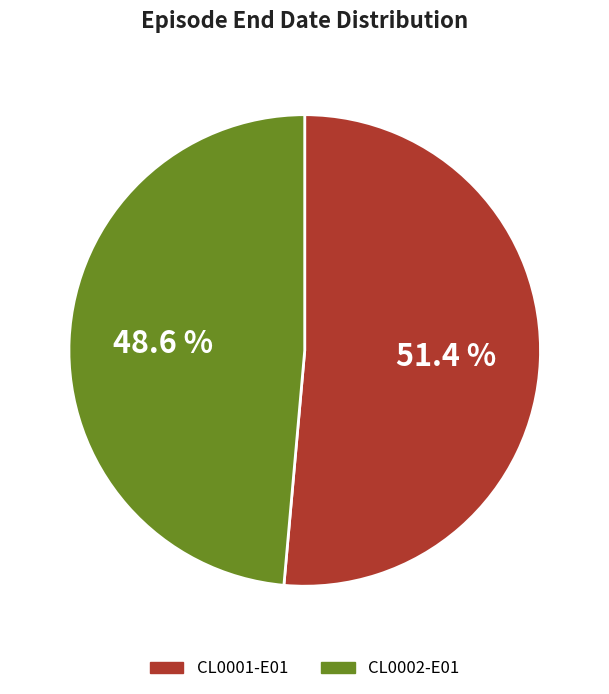

Which has a higher value, CL0002-E01 or CL0001-E01?

CL0001-E01